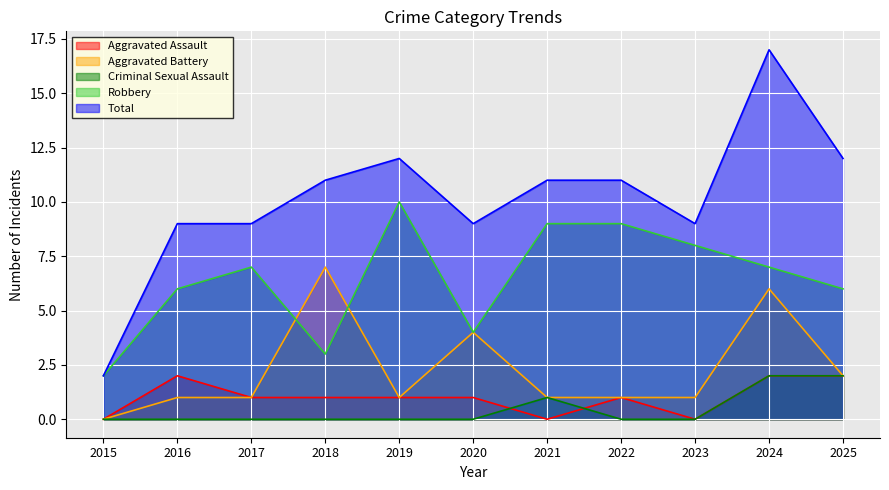

What is the value of the Robbery point at the 3rd from the left?

7